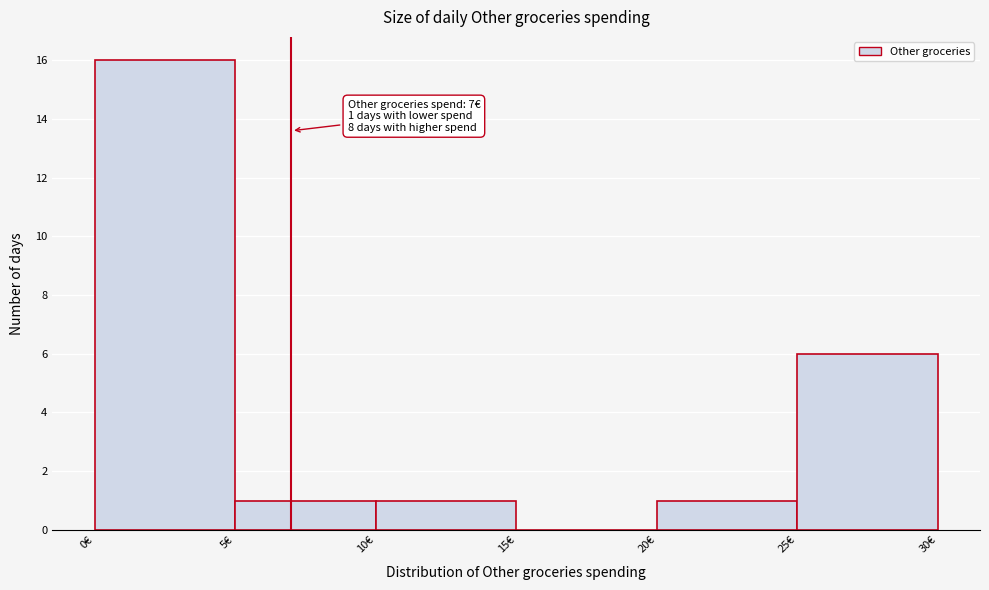

Which range on the x-axis has the tallest bar?

0 to 5